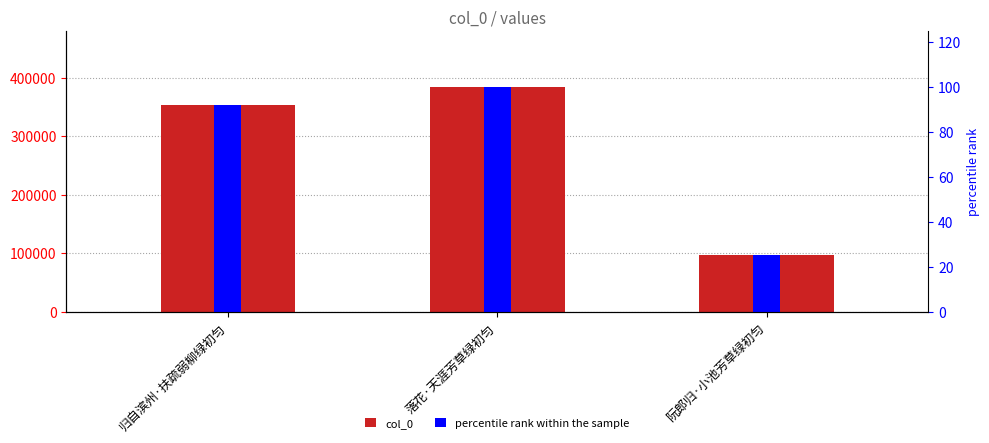

What is the sum of all percentile rank within the sample values?

217.5